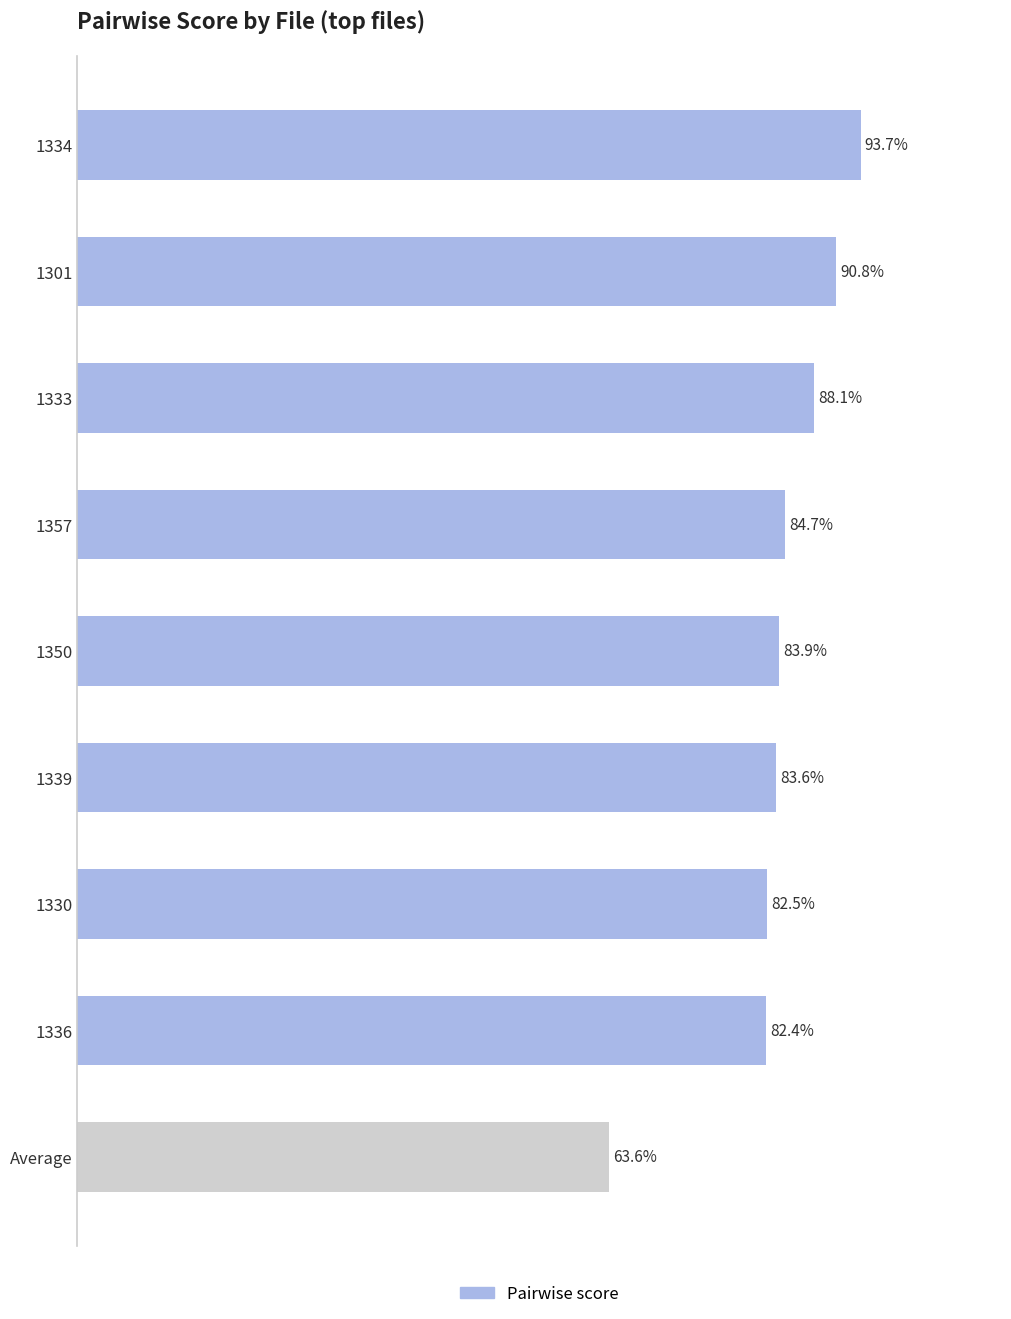

Rank the categories by value from lowest to highest.

Average, 1336, 1330, 1339, 1350, 1357, 1333, 1301, 1334